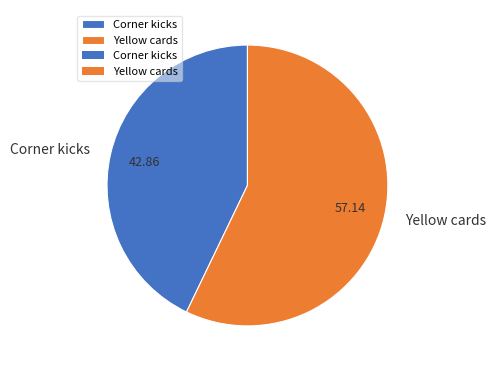

Approximately how many times larger is the value at Yellow cards compared to Corner kicks?

1.3